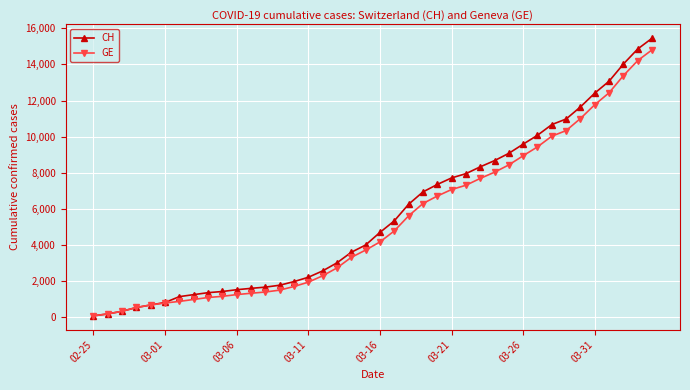

What is the maximum value for GE?

14808